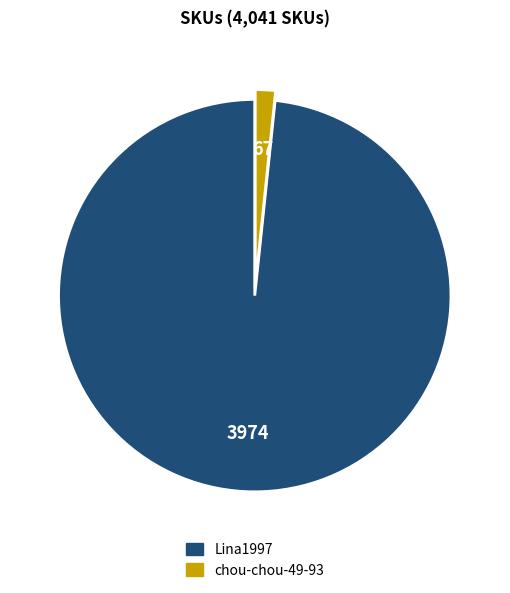

Which has a higher value, chou-chou-49-93 or Lina1997?

Lina1997